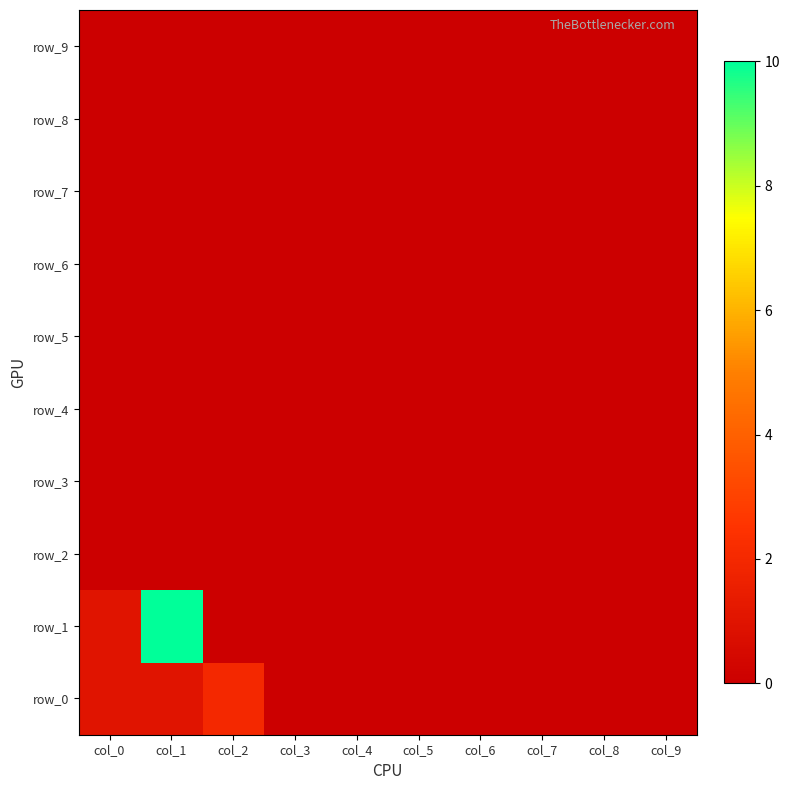

Which has a higher value, col_2 or col_9?

col_2